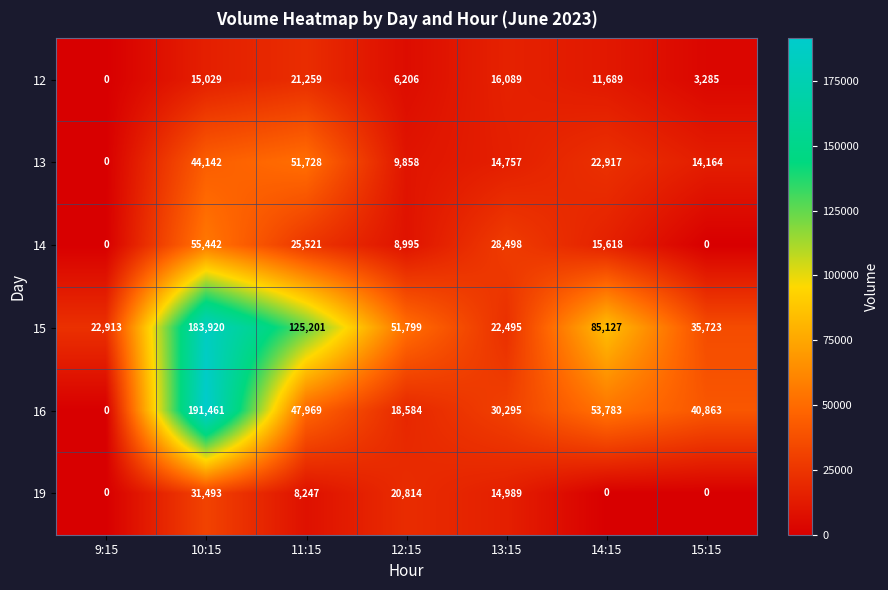

At how many categories does at least one series exceed 137469?

1